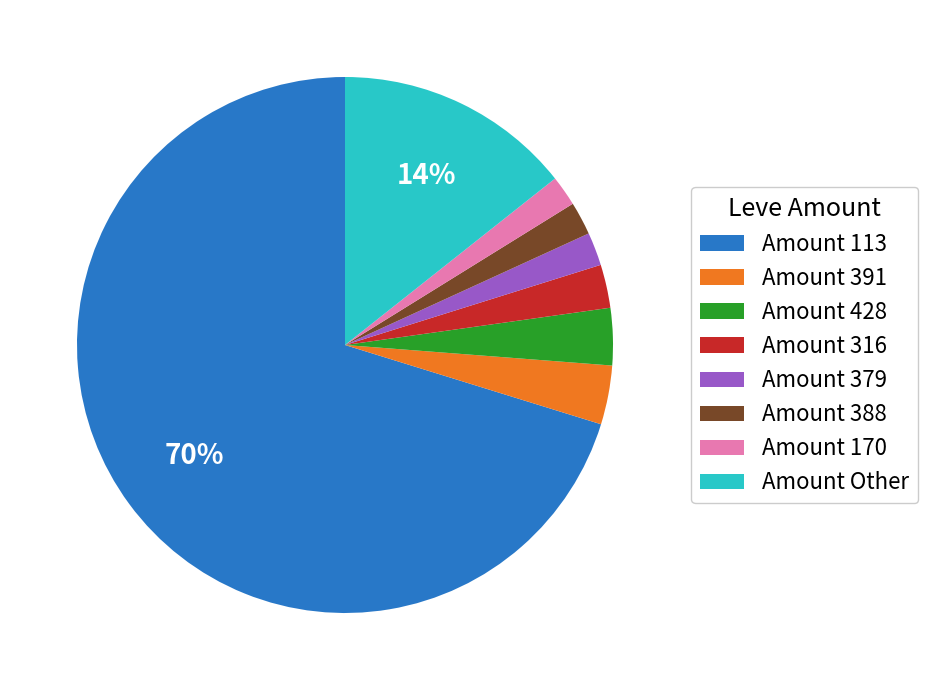

Does Amount 113 account for over 50% of the chart?

Yes